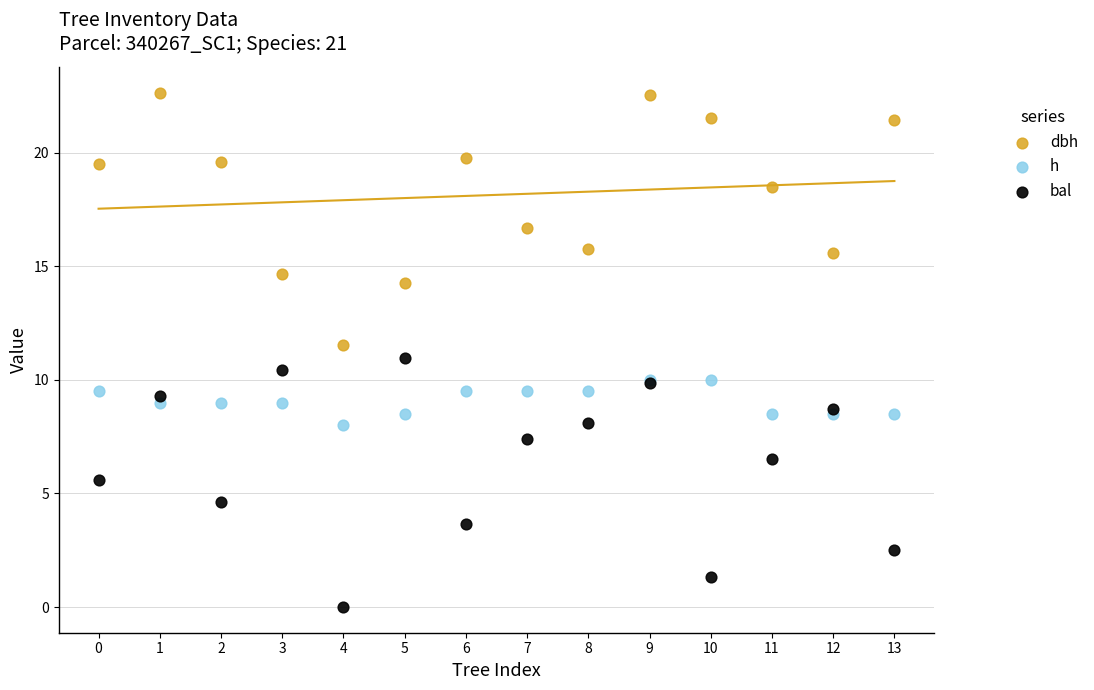

Which series reaches the minimum Y coordinate?

bal